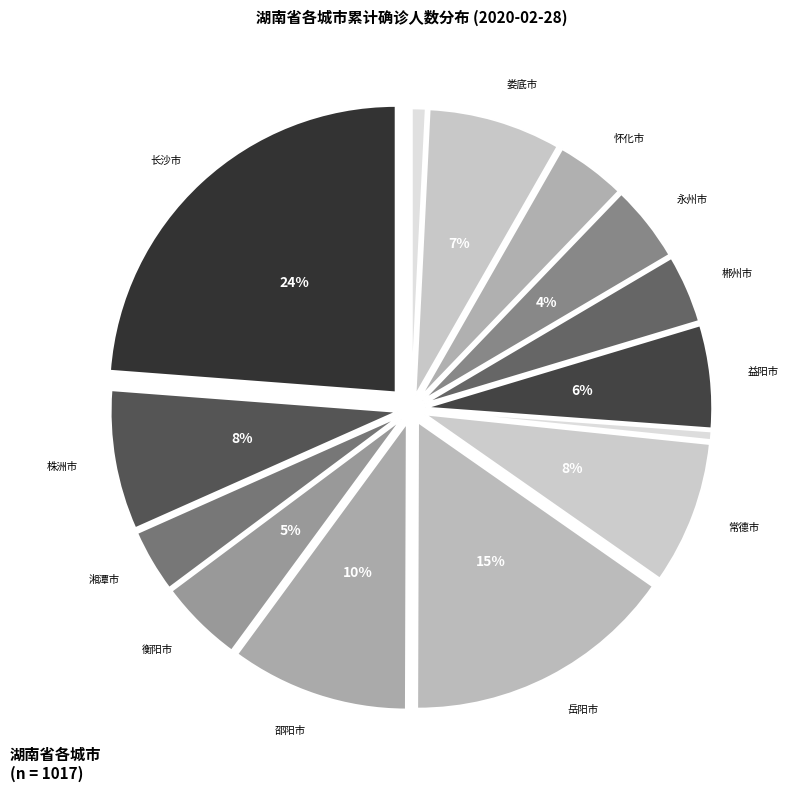

How many slices are in this pie chart?

14